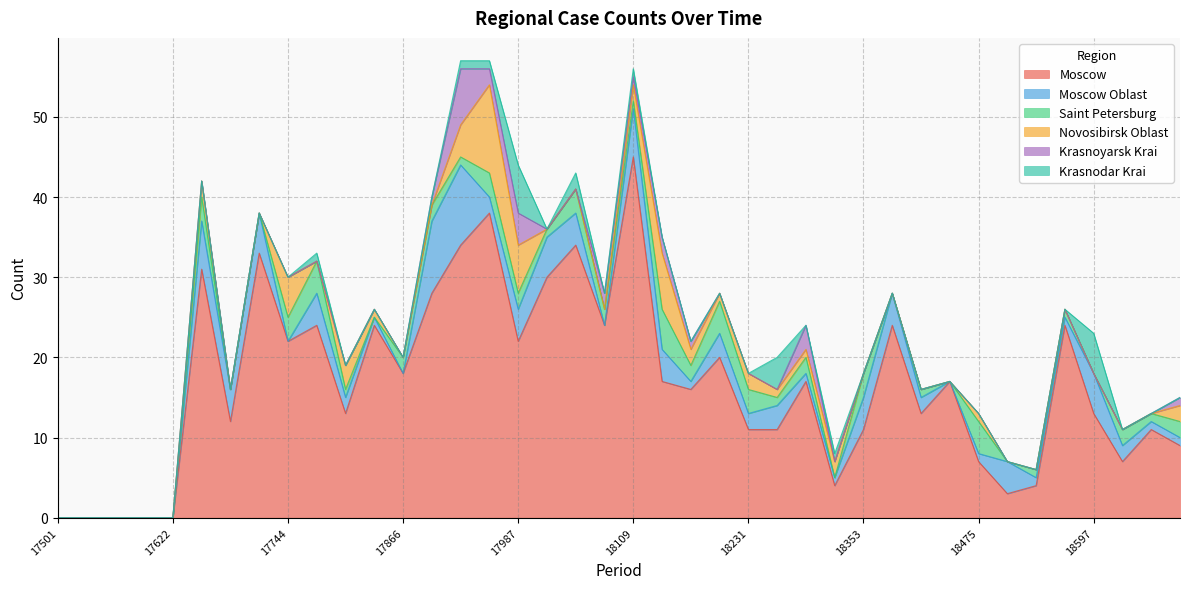

What is the difference between the maximum and minimum values in the Moscow Oblast series?

10